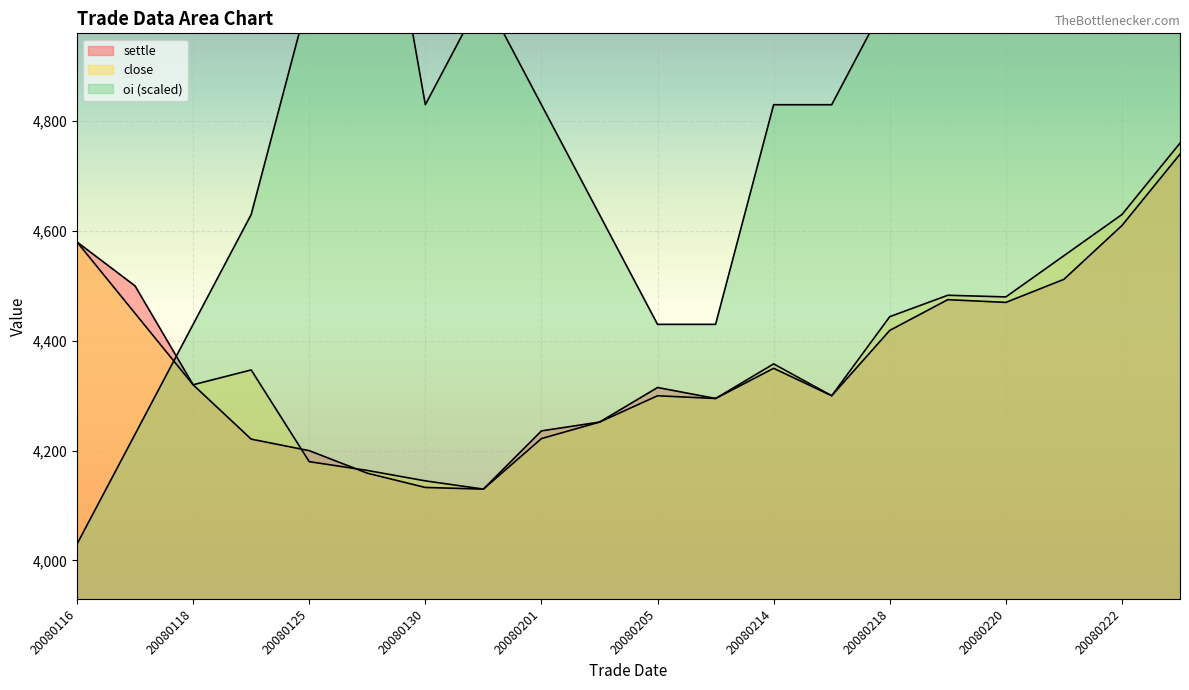

Does the chart display data point markers on the line(s)?

No